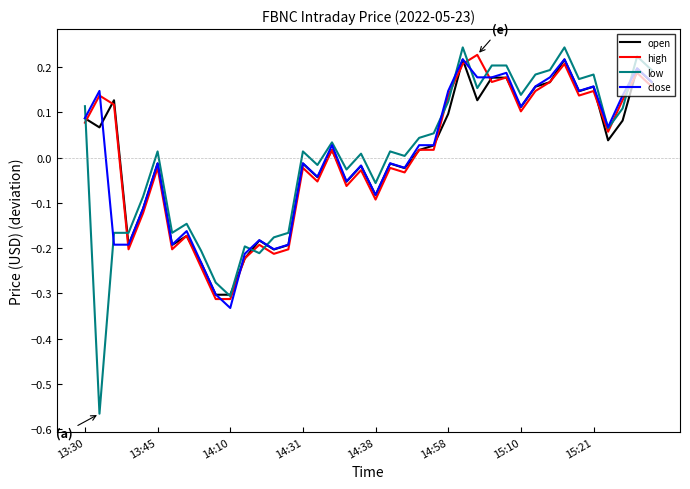

Which series ends up on top after the final intersection of high and close?

close